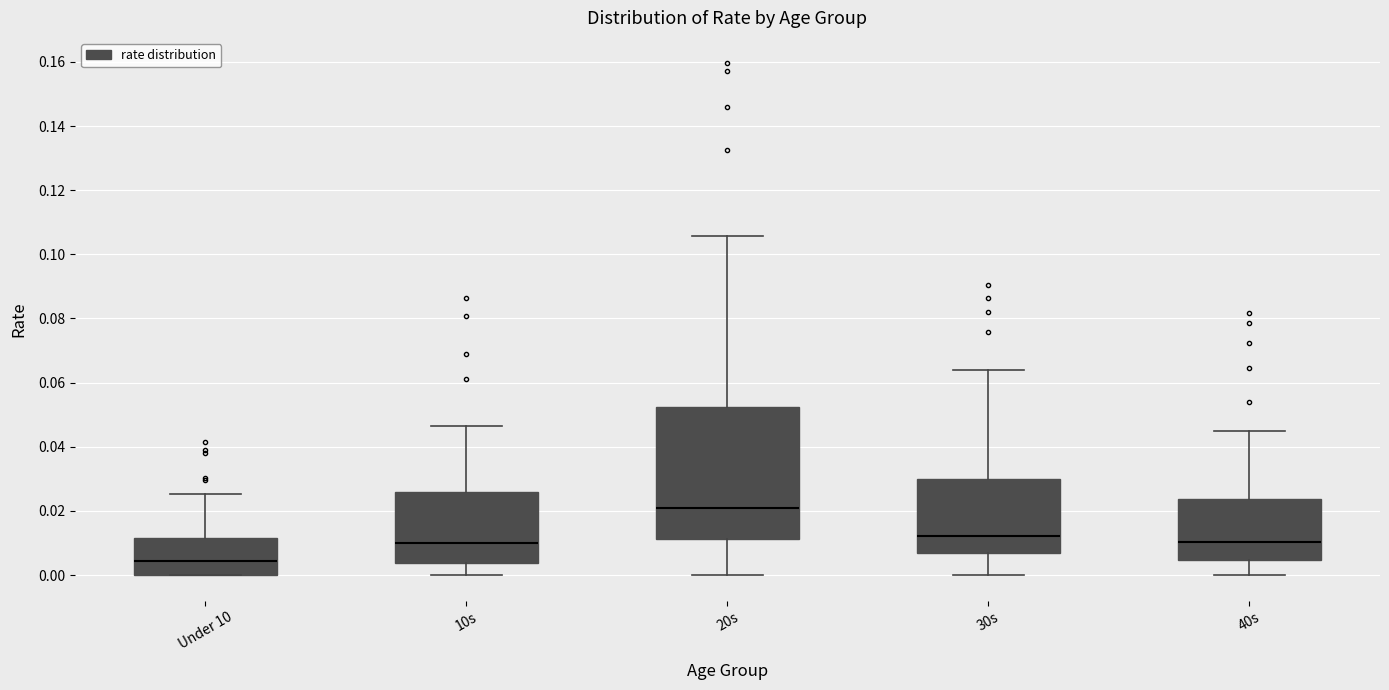

Where does the lower whisker of the box for 20s end on the y-axis? The values are not printed on the chart, so give them approximately, as read against the axis.

0.000